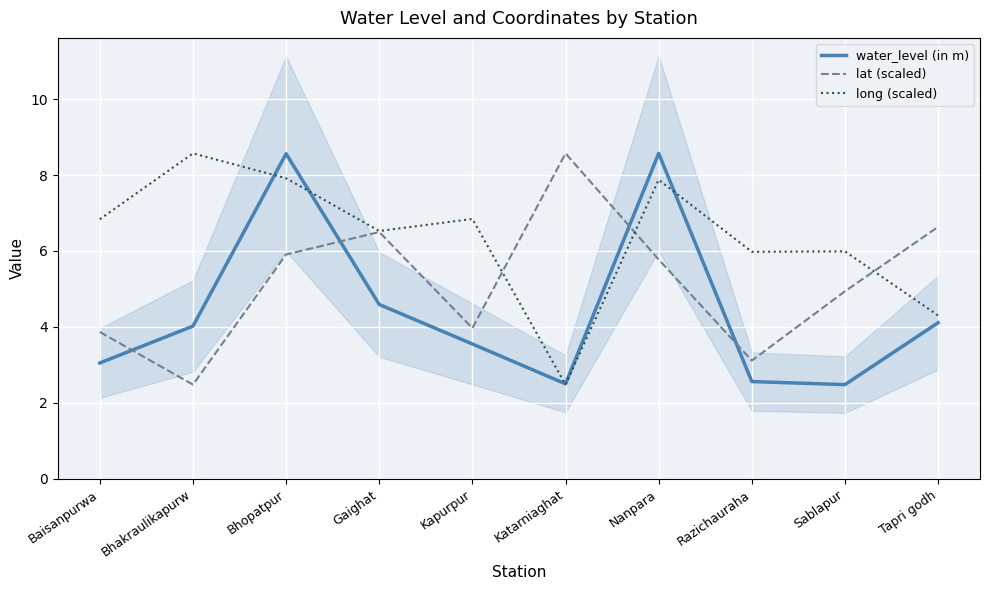

Which series has the largest total across all categories?

long (scaled)